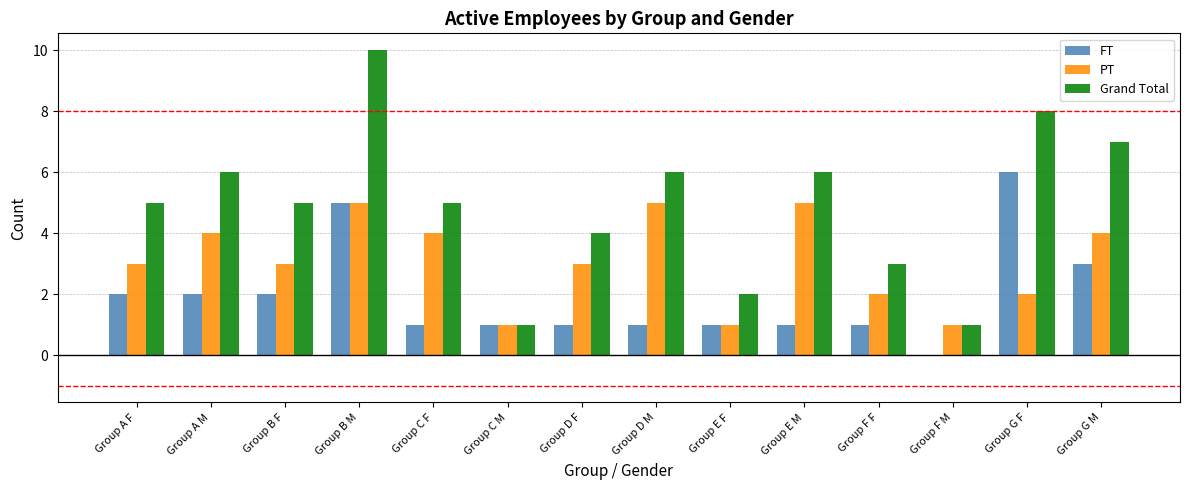

What is the average value of the FT series?

2